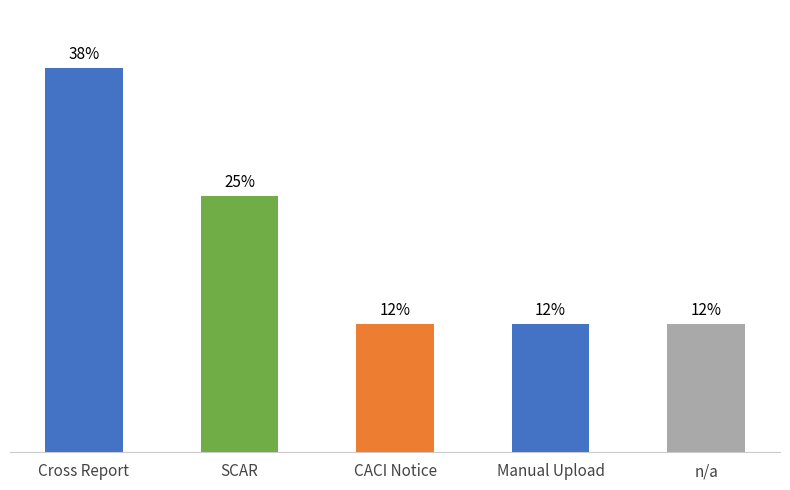

What is the sum of the values at Manual Upload and Cross Report?

50.0